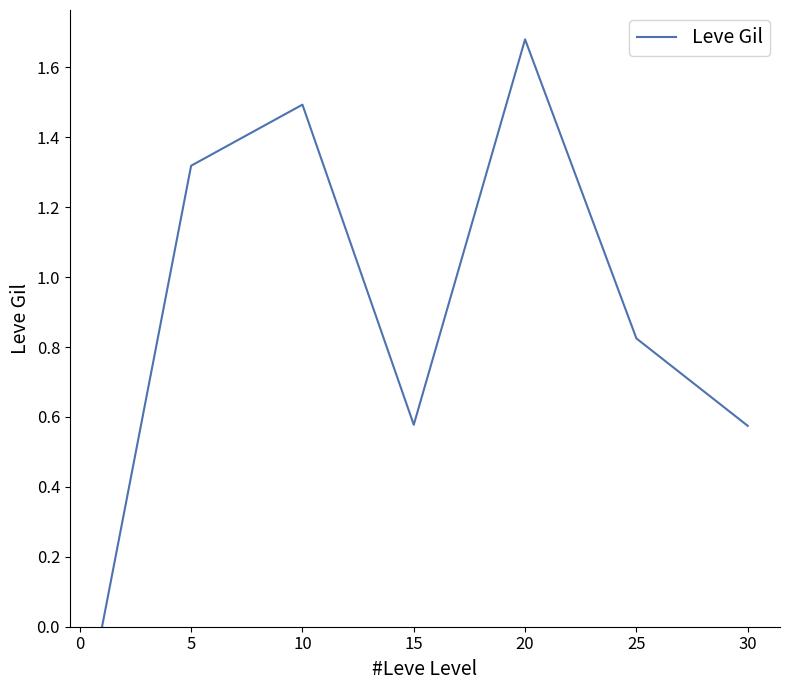

How many interior local peaks (higher than both neighbors) does the data have?

2